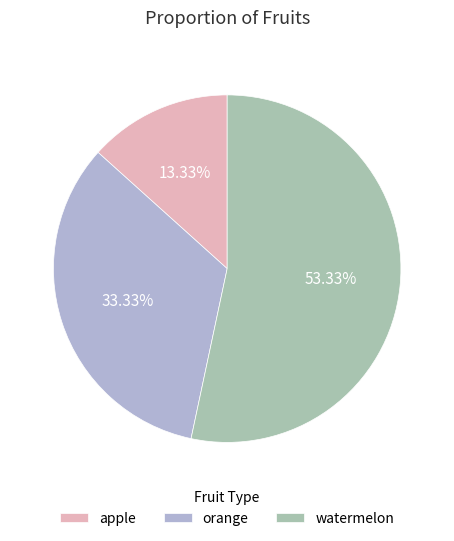

Rank the categories by value from highest to lowest.

watermelon, orange, apple